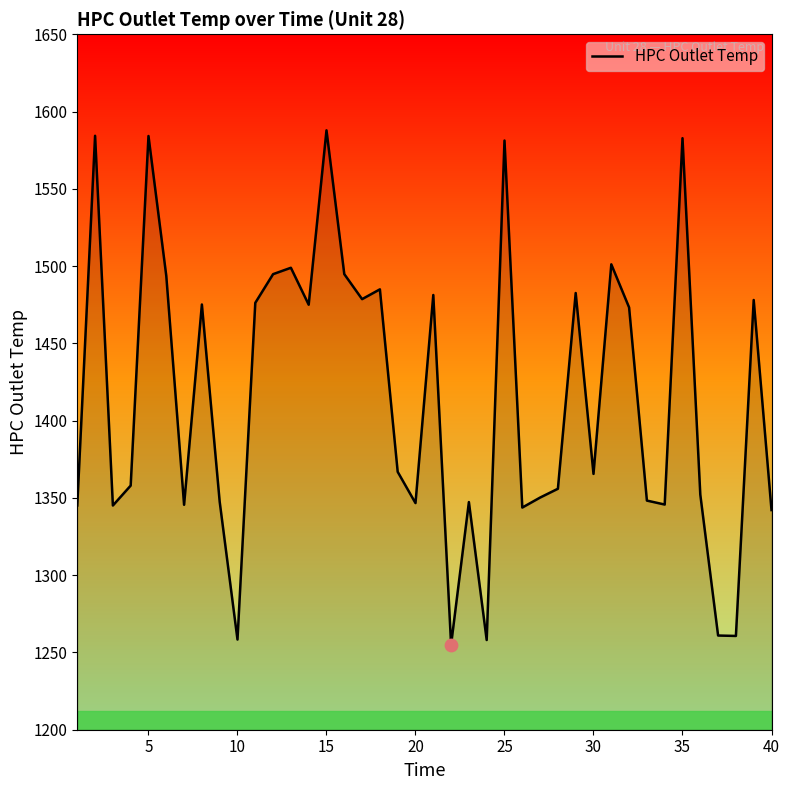

What is the smallest value displayed?

1255.0